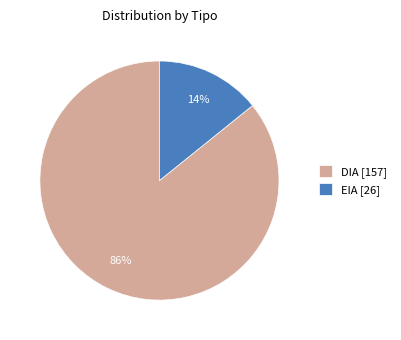

How many segments does this pie chart have?

2